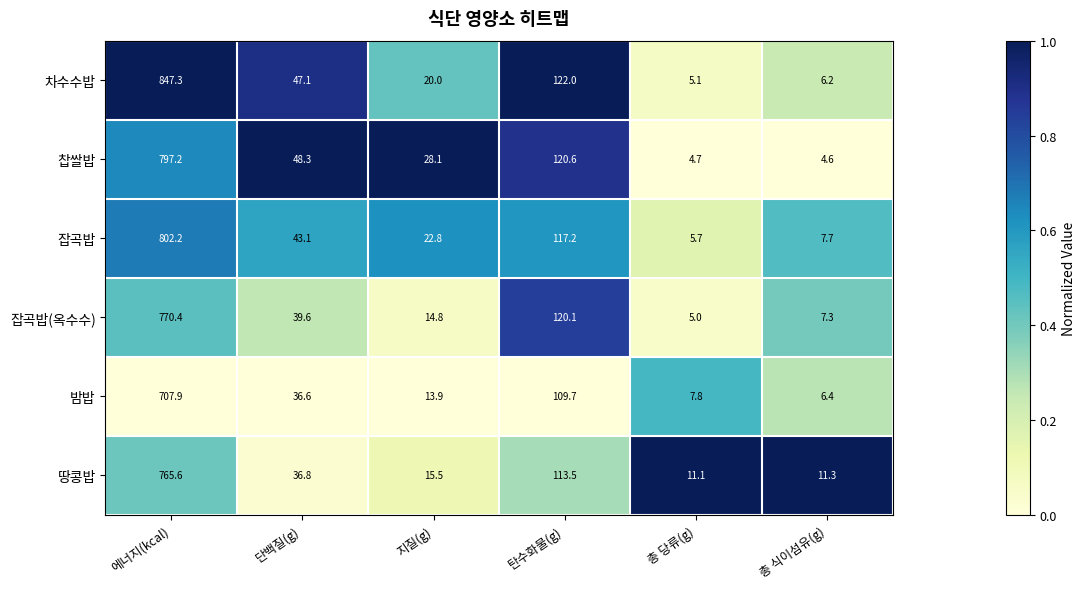

Is it true that 찹쌀밥 equals 48.3 at 단백질(g)?

True